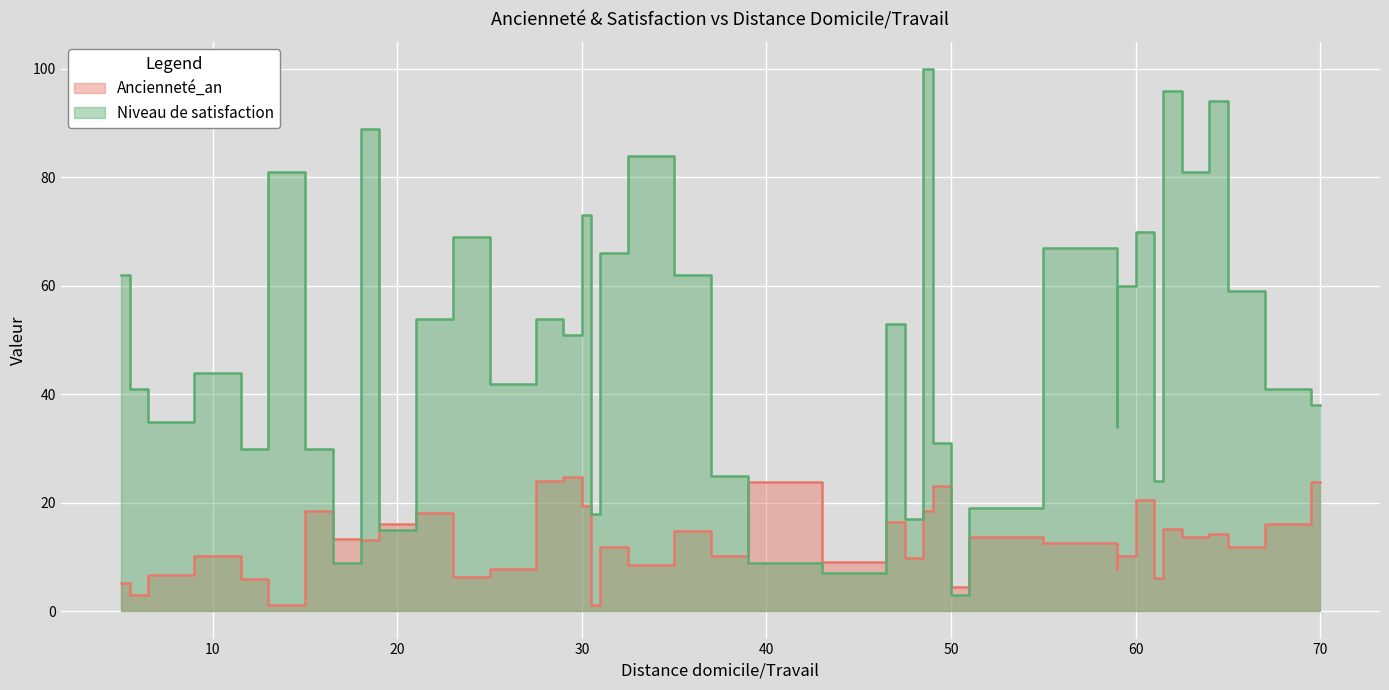

True or false: Niveau de satisfaction has a value of 13.0 at 49.

False